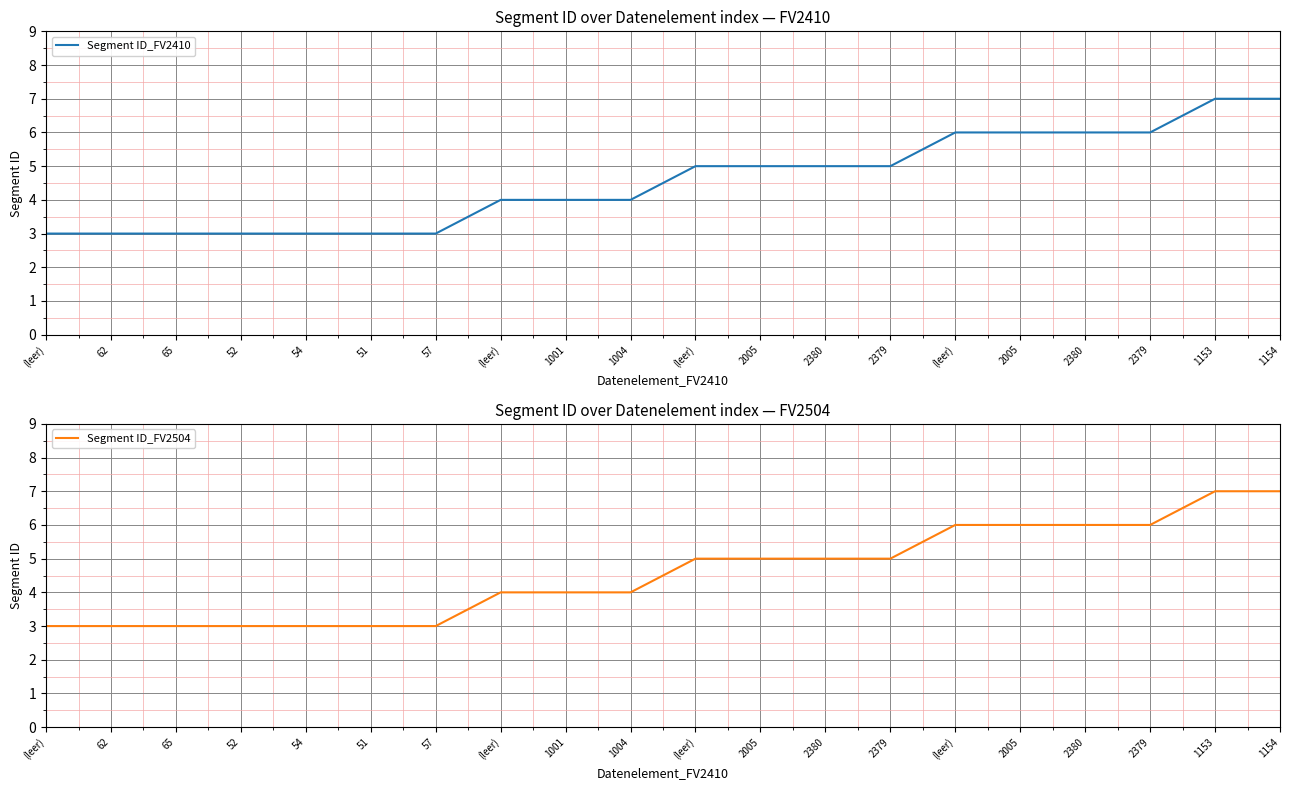

The value of Segment ID_FV2410 at 62 is 1. True or false?

False